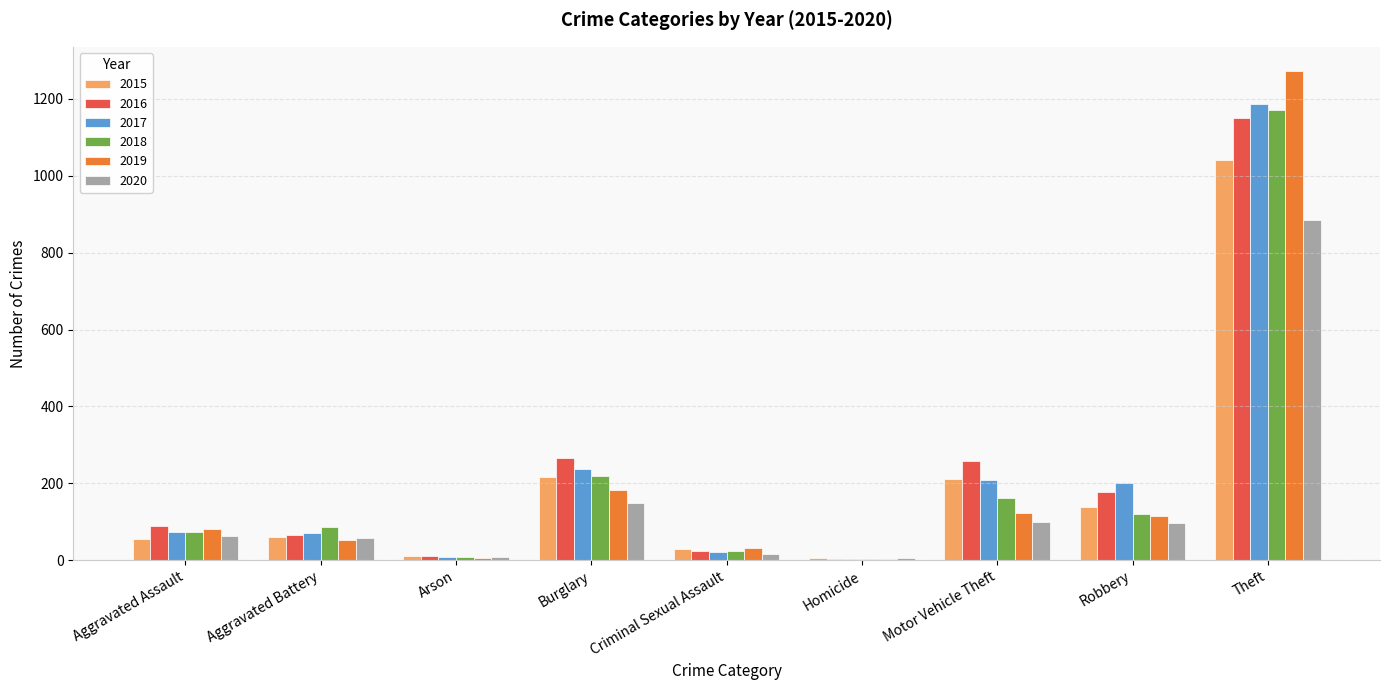

Which series has the widest spread of values?

2019